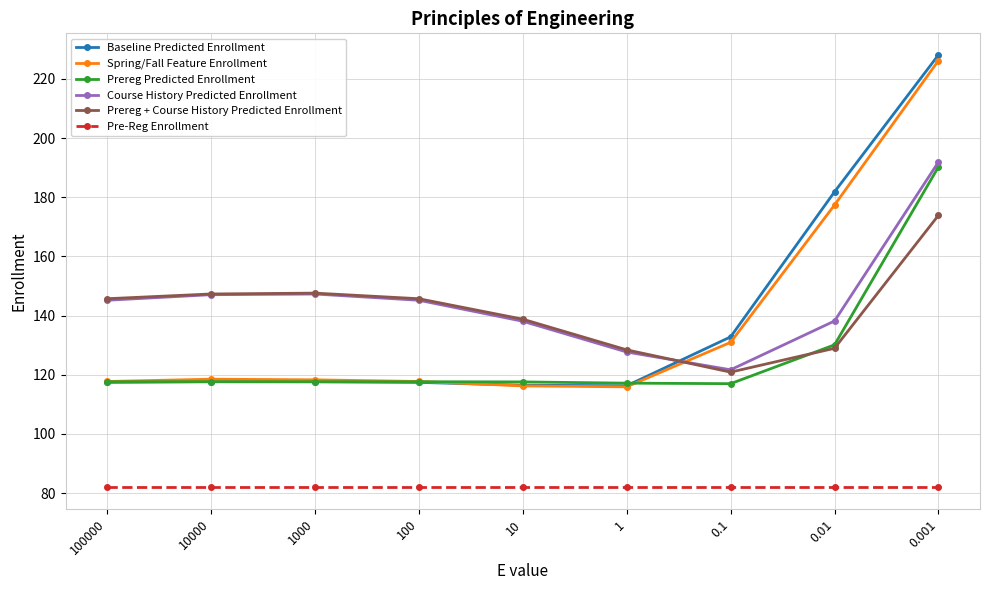

At which label does Prereg Predicted Enrollment first exceed 117?

100000